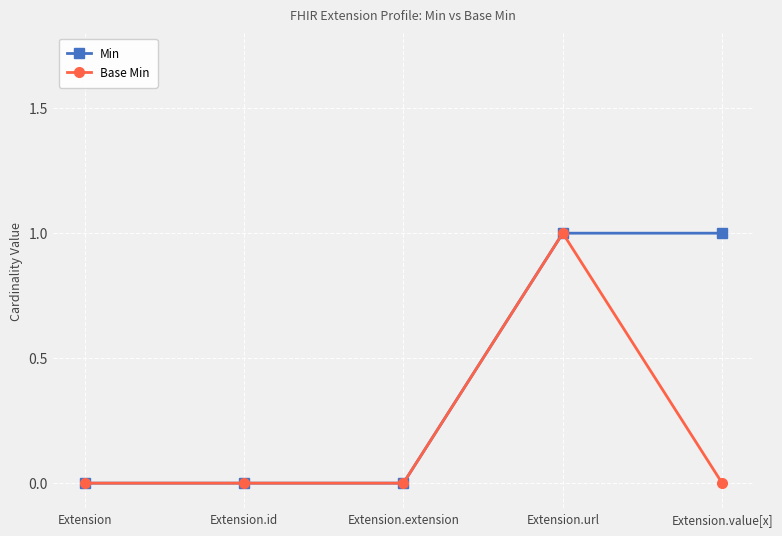

Rank the series at Extension.value[x] from lowest to highest value.

Base Min, Min